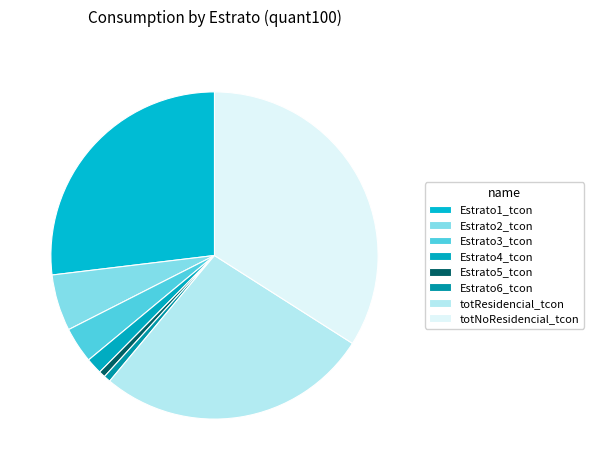

Is it true that totResidencial_tcon is 16% of the pie?

False